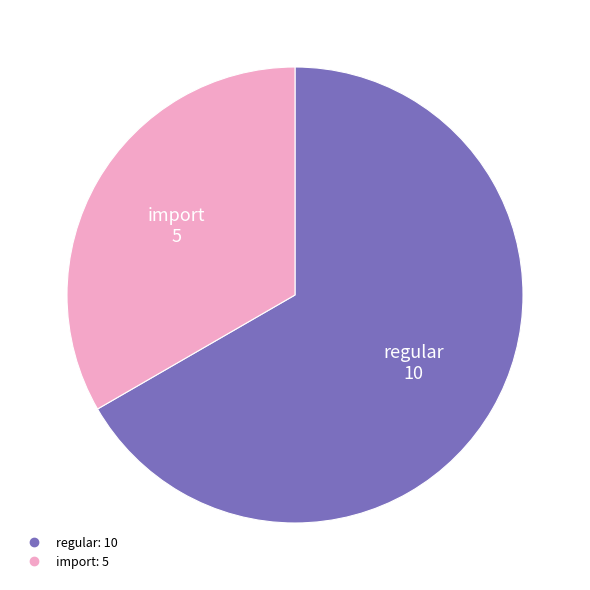

Which slice represents more than half of the pie?

regular